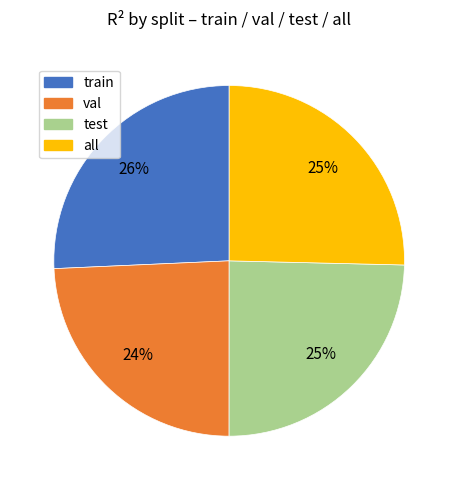

Which has a higher value, all or val?

all